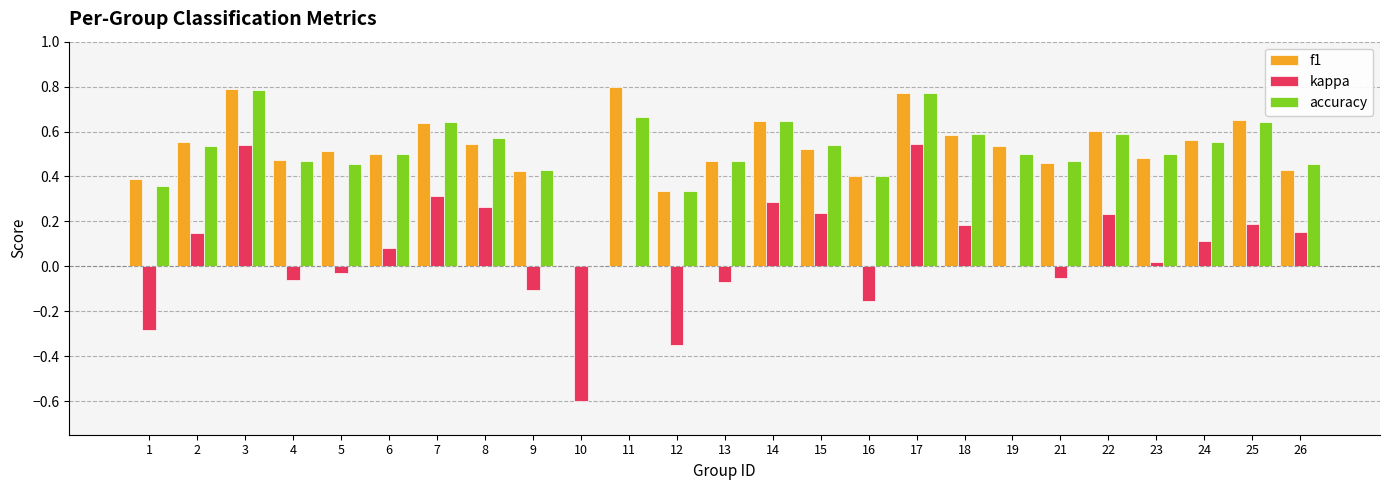

How many data points does each series have?

25